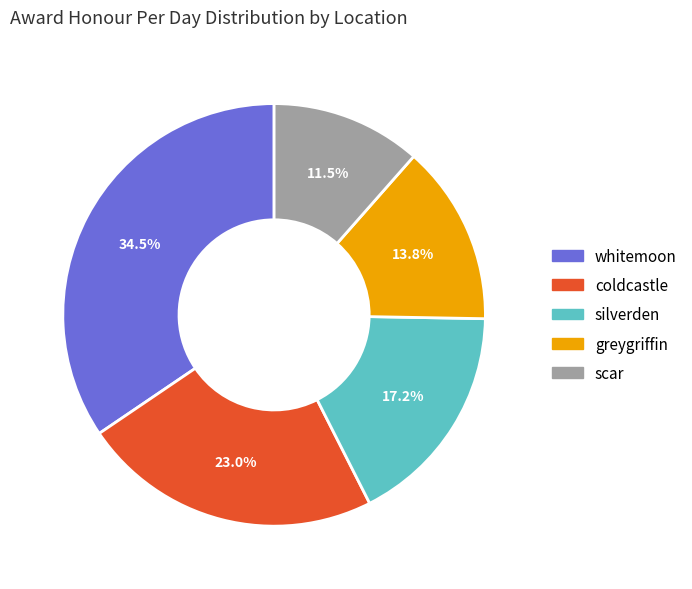

Does any single category account for the majority?

No